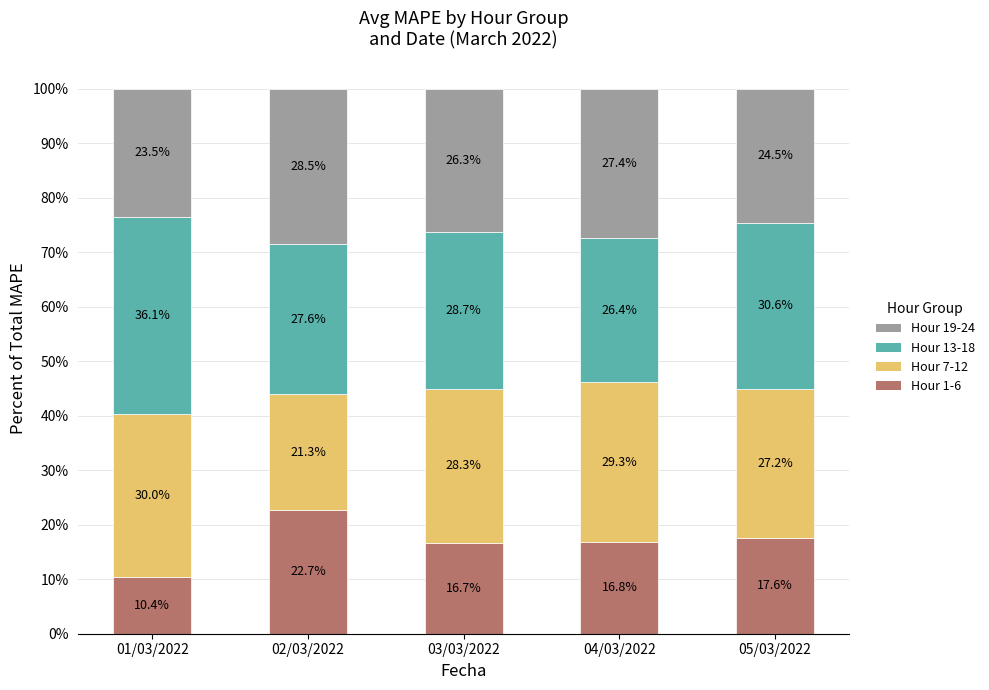

Where does the Hour 1-6 series first go above 16?

02/03/2022